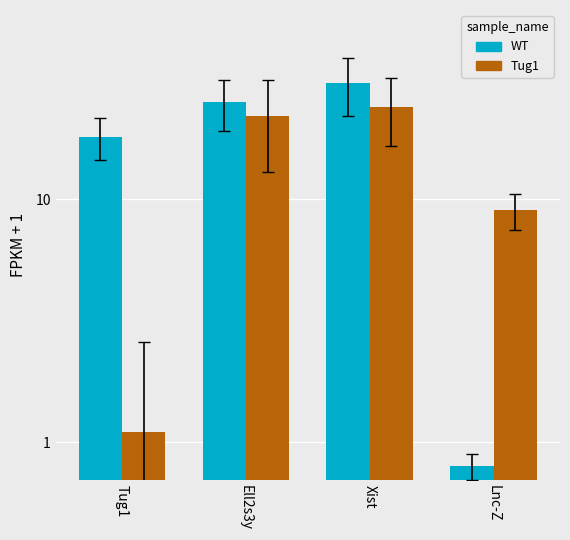

What is the maximum value for Tug1?

24.0